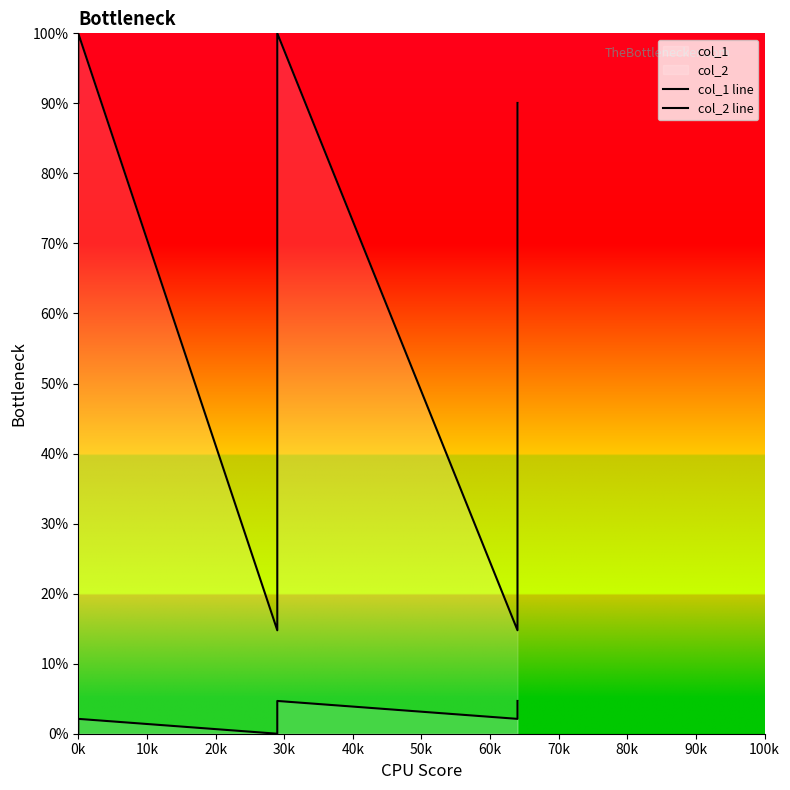

The value of col_2 line at 0k is 150.1. True or false?

False